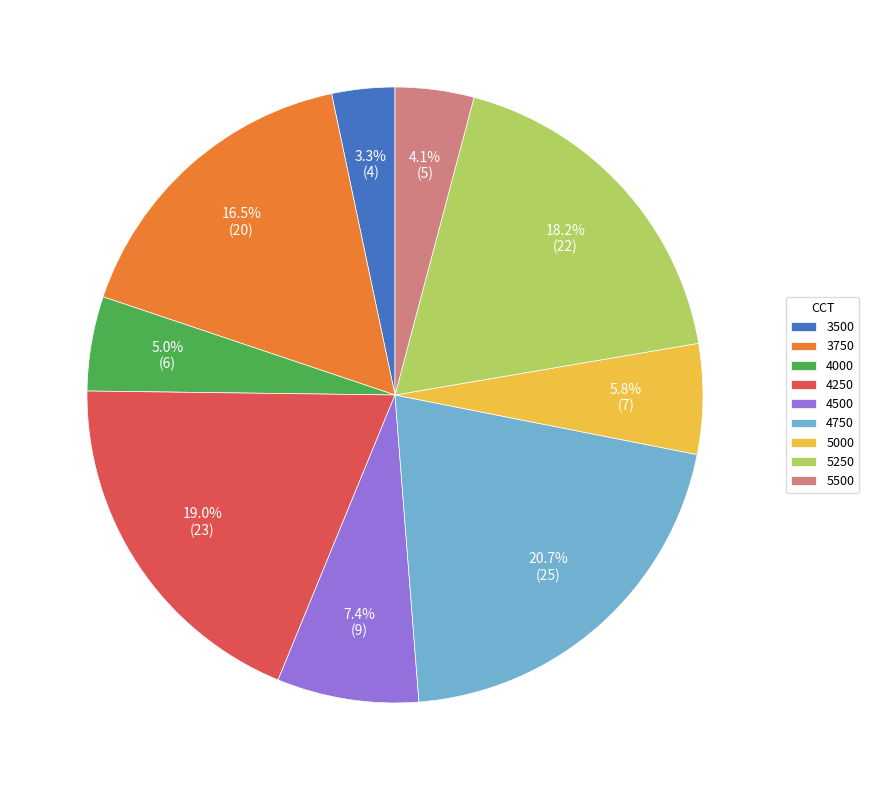

How many segments does this pie chart have?

9